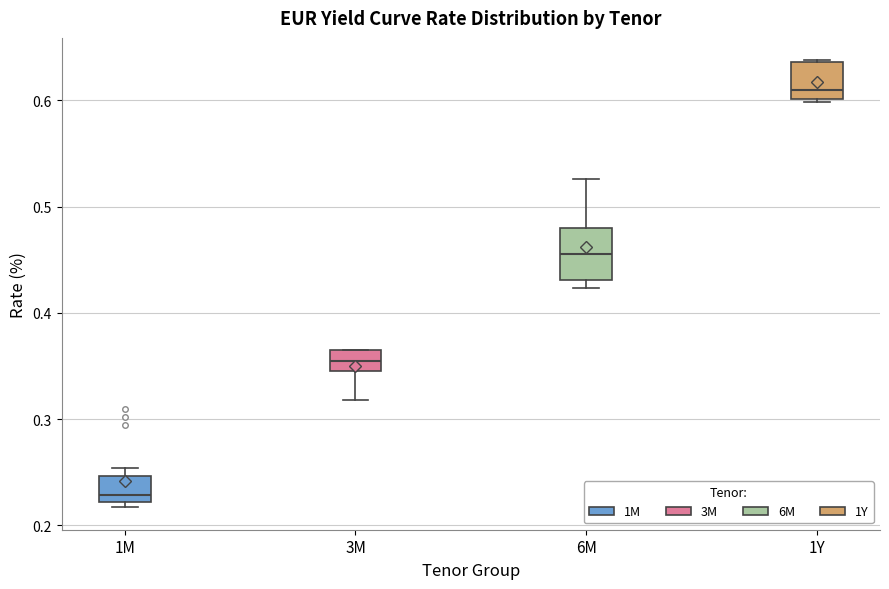

Where is the upper edge of the box for 1Y on the y-axis? The values are not printed on the chart, so give them approximately, as read against the axis.

0.64